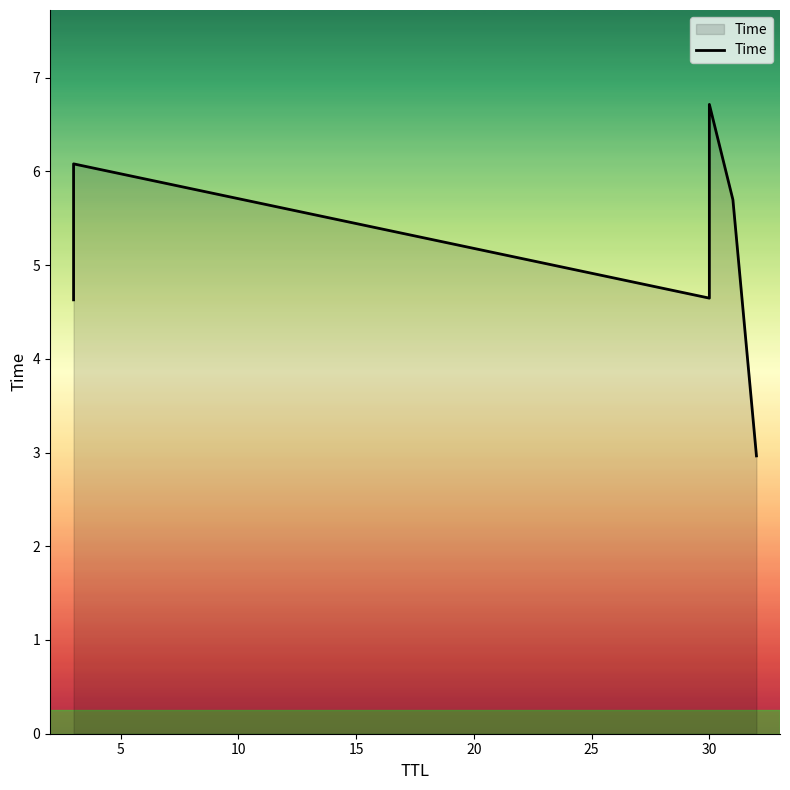

What is the sum of all values?

30.7